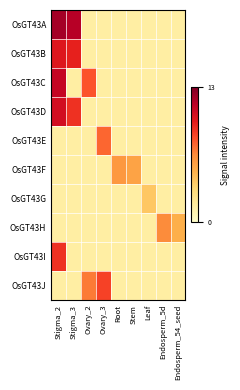

What is the spread (max minus min) of values at Ovary_2?

6.5